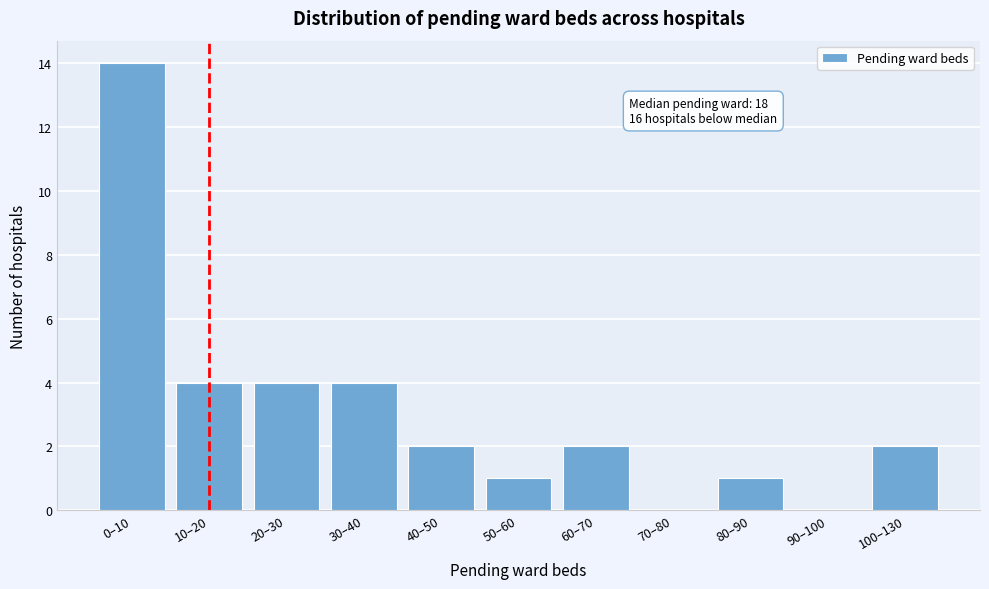

Reading right to left, transcribe all the data shown in this chart.

100–130=2	90–100=0	80–90=1	70–80=0	60–70=2	50–60=1	40–50=2	30–40=4	20–30=4	10–20=4	0–10=14